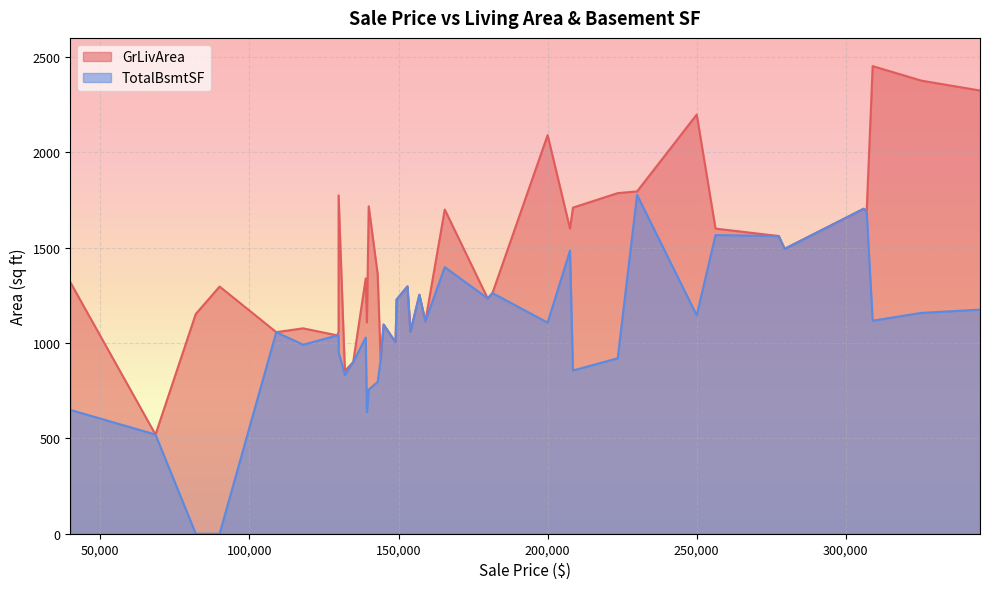

How many categories are shown in the chart?

40